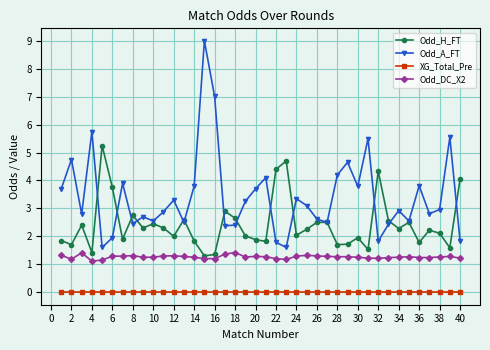

Rank the series by their maximum value, from lowest to highest.

XG_Total_Pre, Odd_DC_X2, Odd_H_FT, Odd_A_FT